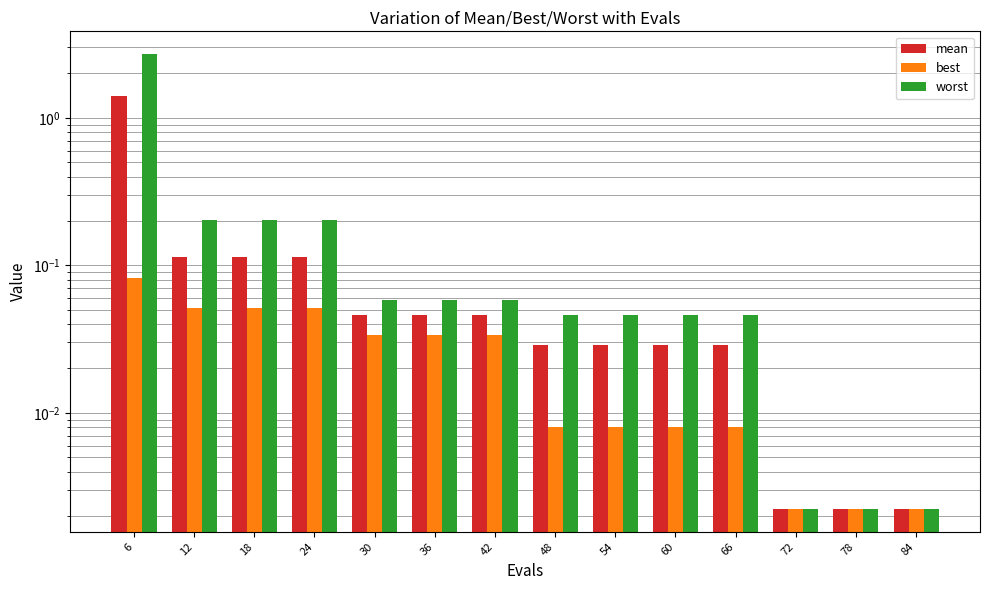

At 84, list the series in order from smallest to largest.

best, mean, worst